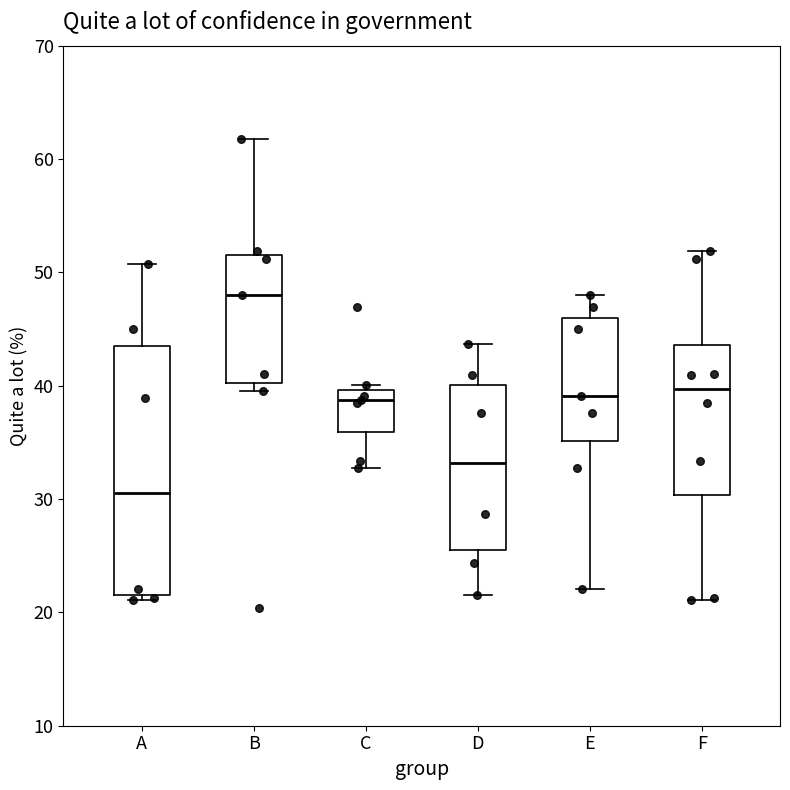

Reading left to right, transcribe this box plot: for each box, give where its median line is, the range the box spans, and where its two whiskers end, as read against the y-axis. The values are not printed on the chart, so give them approximately, as read against the axis.

A: median 31, box 22 to 43, whiskers 21 to 51
B: median 48, box 40 to 52, whiskers 40 (just below the box's lower edge) to 62
C: median 39, box 36 to 40, whiskers 33 to 40 (just above the box's upper edge)
D: median 33, box 25 to 40, whiskers 22 to 44
E: median 39, box 35 to 46, whiskers 22 to 48
F: median 40, box 30 to 44, whiskers 21 to 52